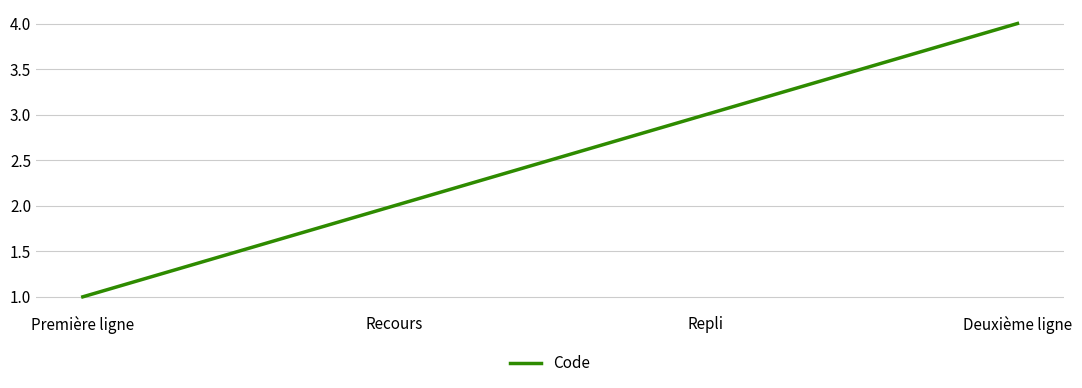

Count the values in the range 2 to 4.

3